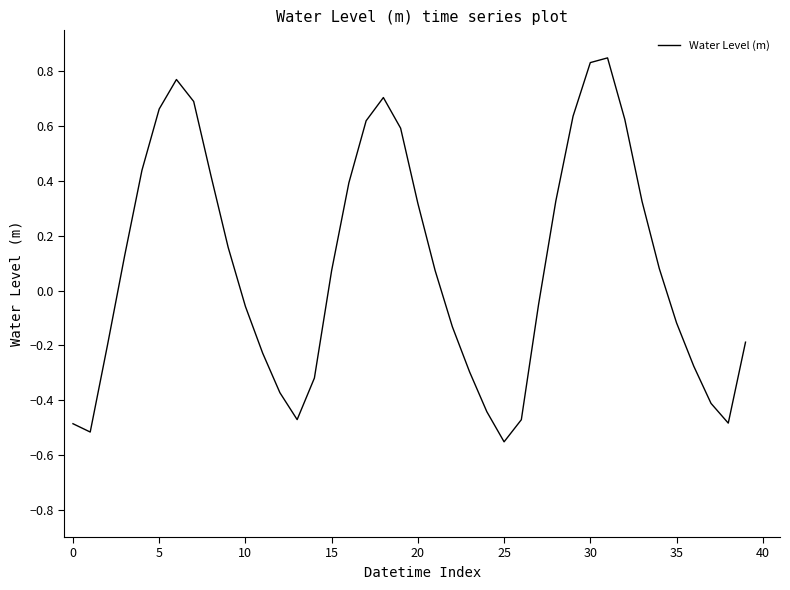

What is the difference between the maximum and minimum values?

1.4